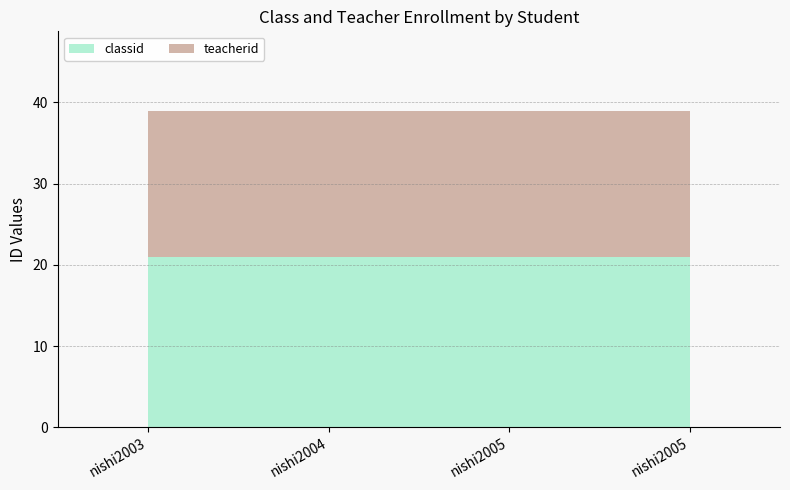

Does the chart display data point markers on the line(s)?

No